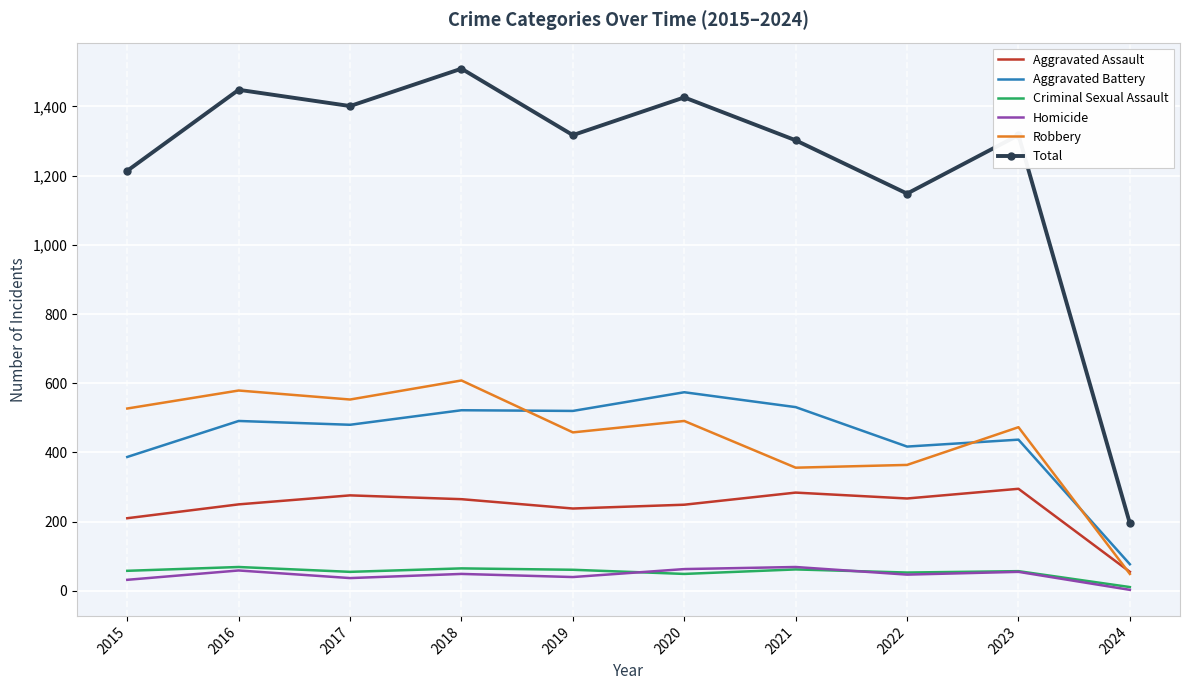

Which category has the lowest value in the Total series?

2024